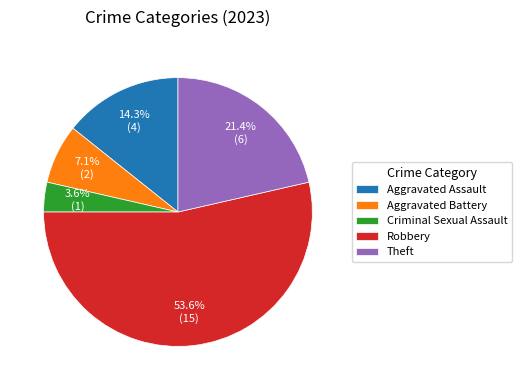

How many segments does this pie chart have?

5